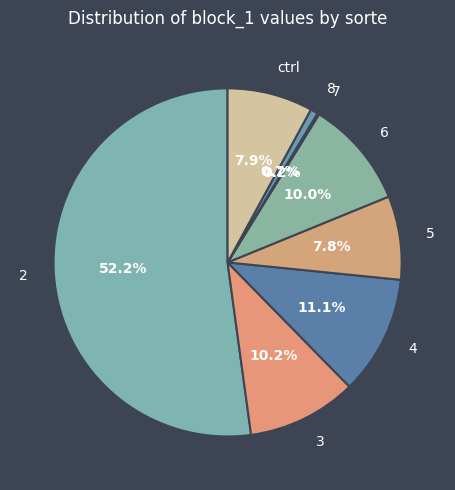

Do 3 and 6 together represent more than half of the pie?

No